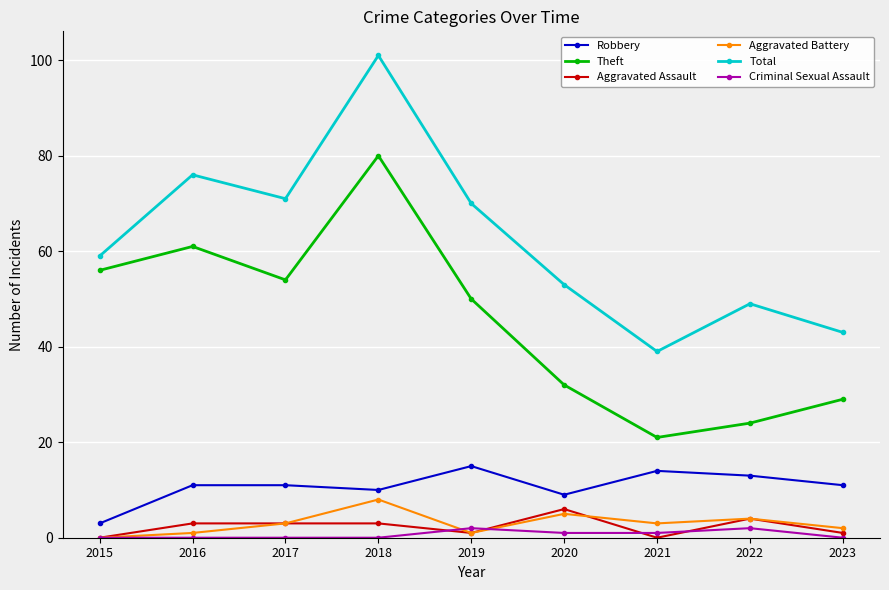

Which series has the largest range (max minus min)?

Total